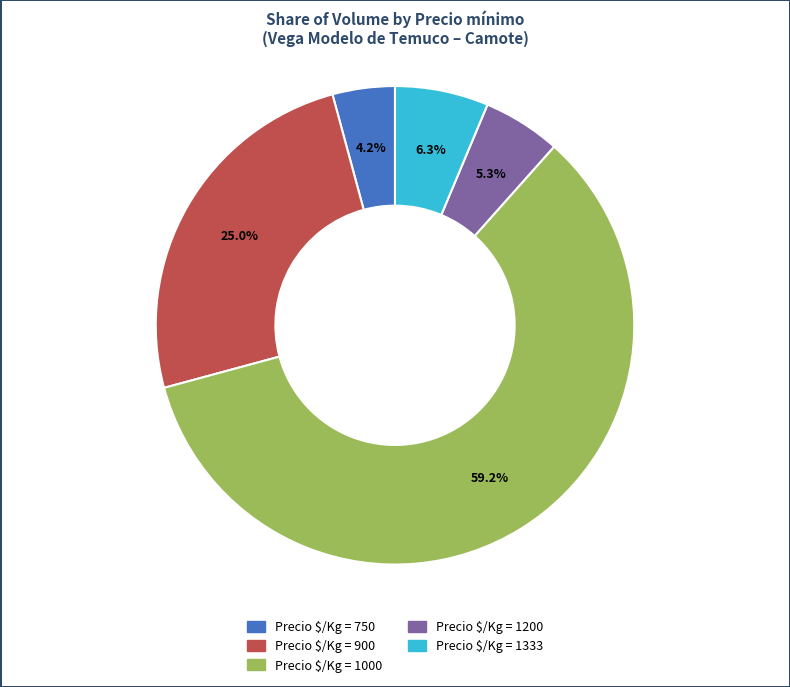

Which category has the smallest portion of the pie?

Precio $/Kg = 750